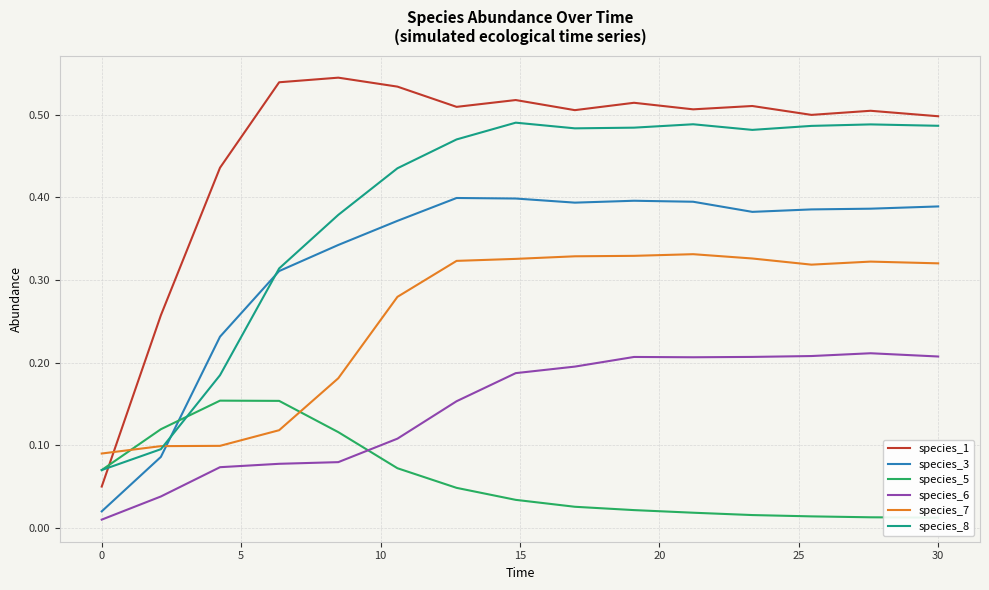

List the series in order of their overall mean, lowest first.

species_5, species_6, species_7, species_3, species_8, species_1